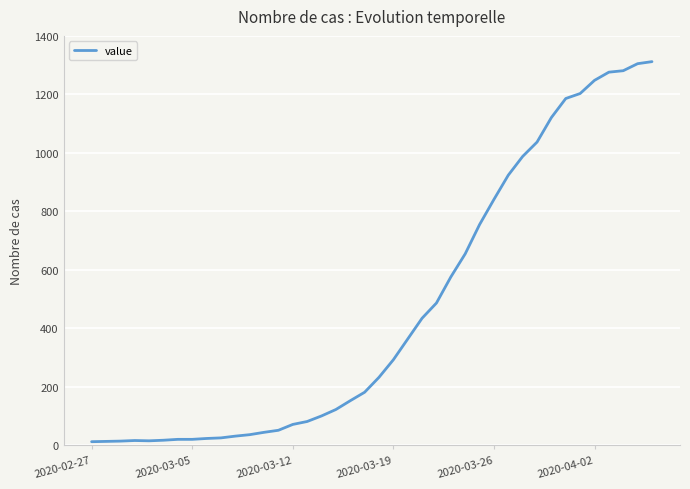

What is the maximum value shown in the chart?

1312